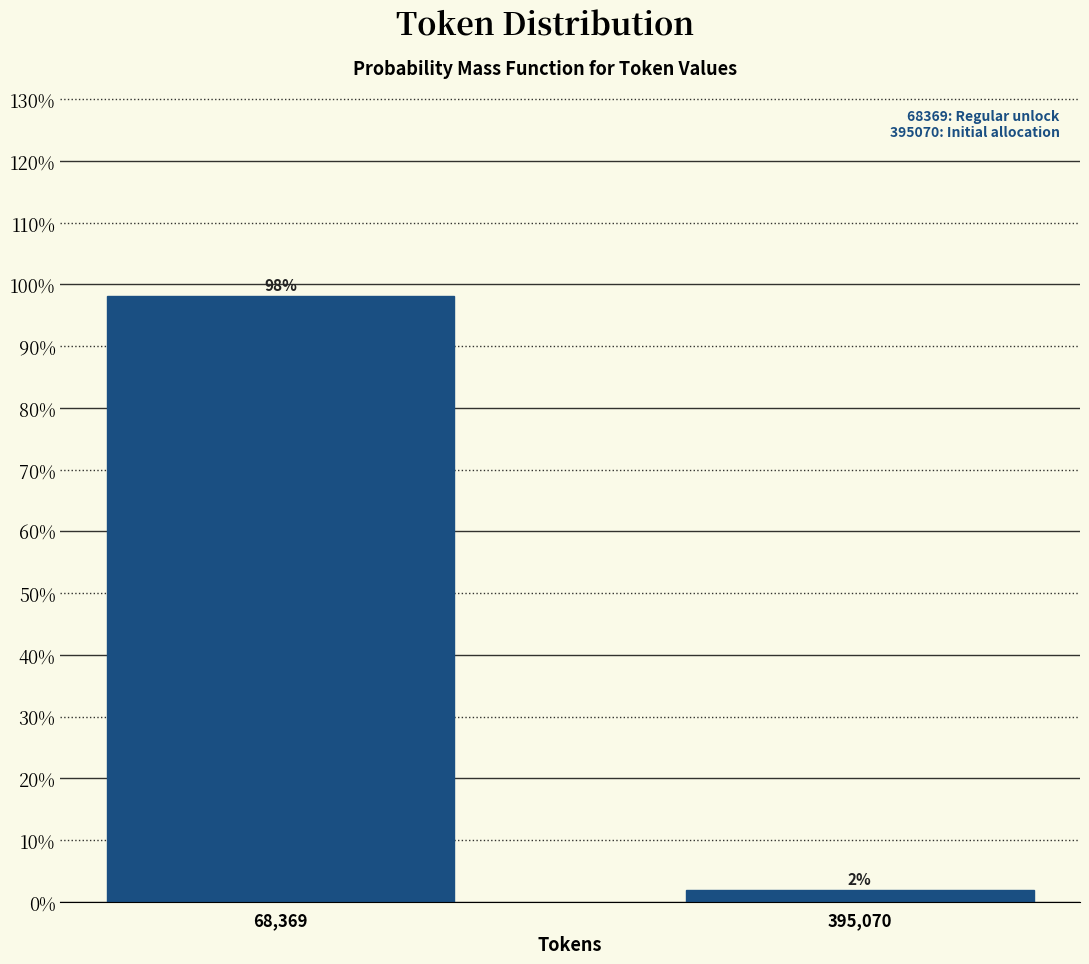

What is the label of the 2nd bar from the right?

68,369